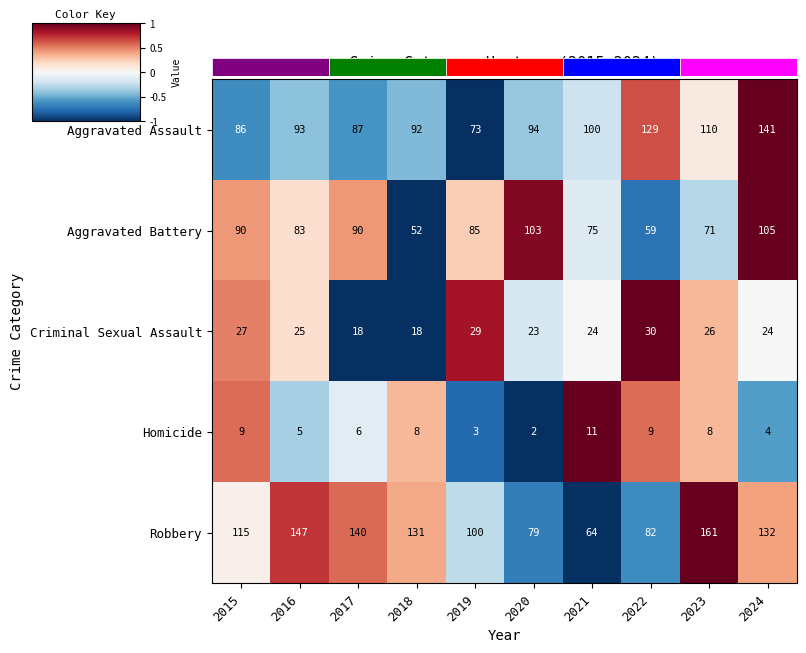

Is the value of Aggravated Battery at 2021 greater than the value of Criminal Sexual Assault at 2021?

Yes